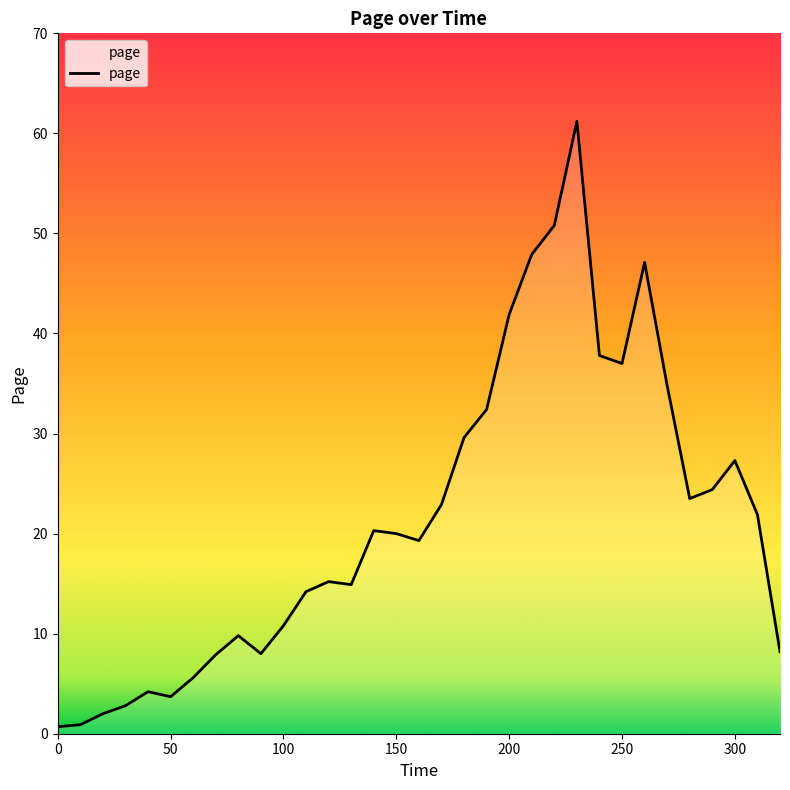

What is the difference between the maximum and minimum values?

60.5